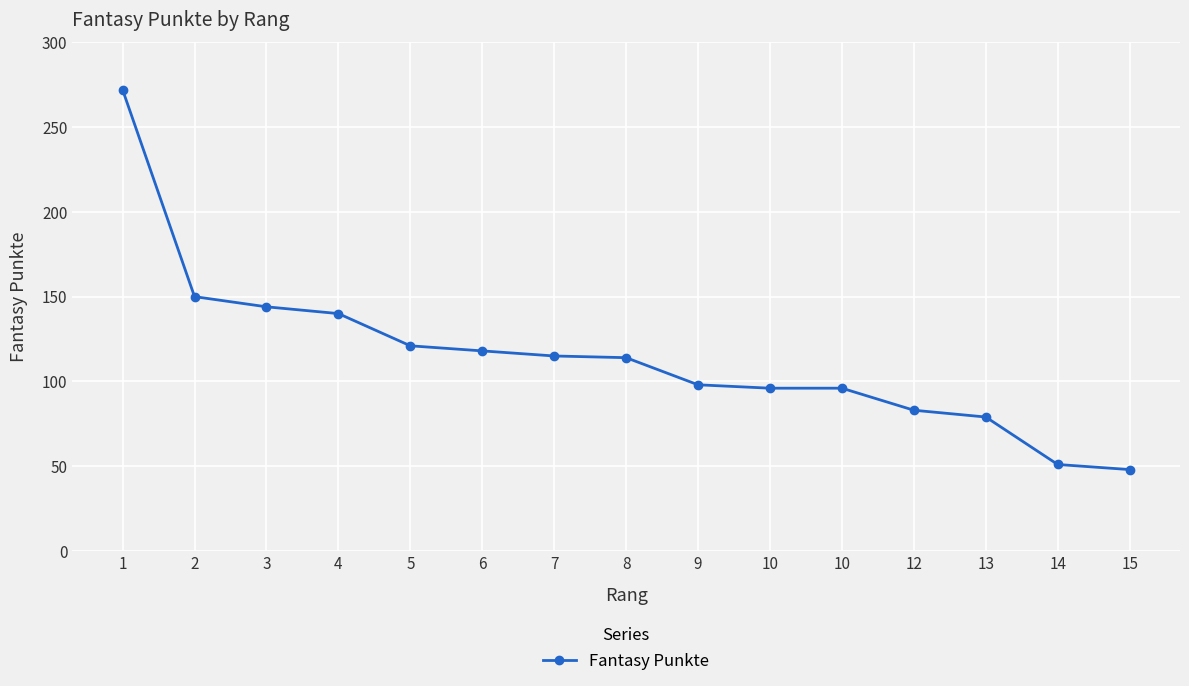

True or false: the data shows 23 at 7.

False